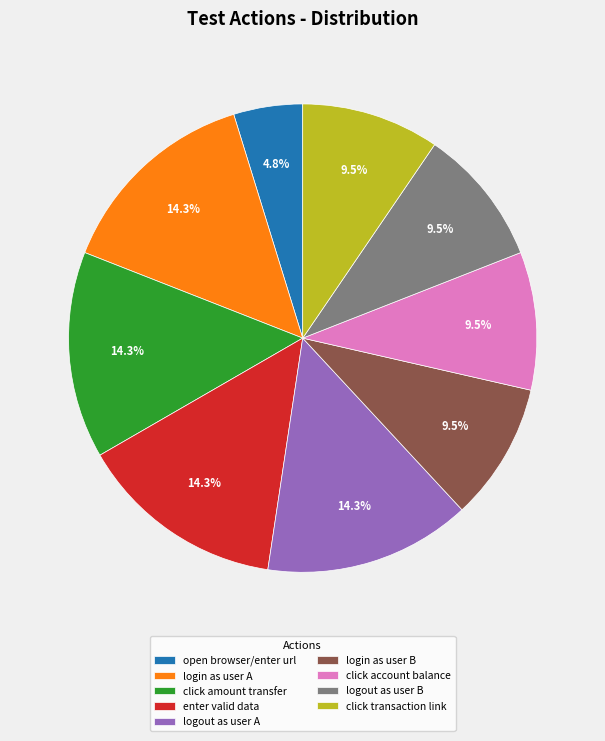

Count the number of slices in the pie.

9